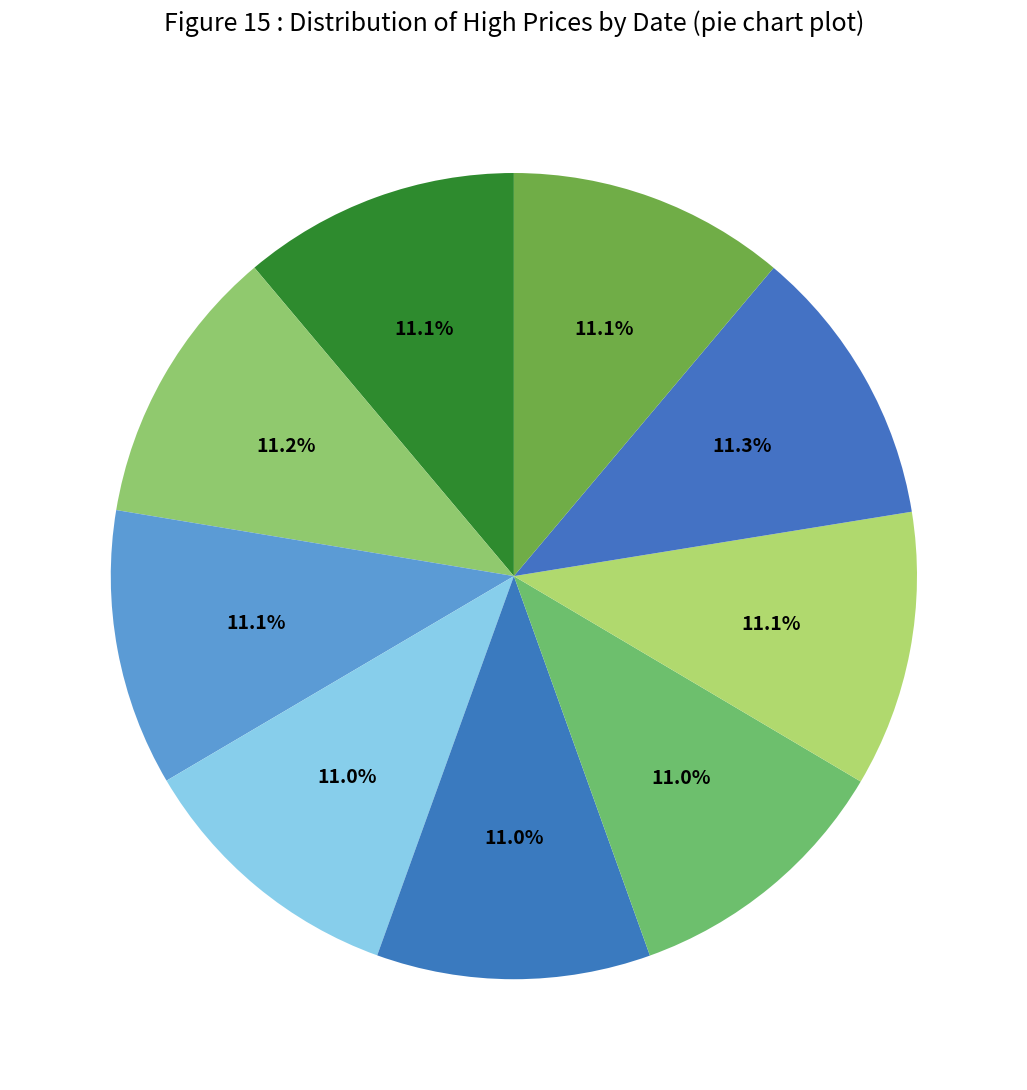

How many segments does this pie chart have?

9